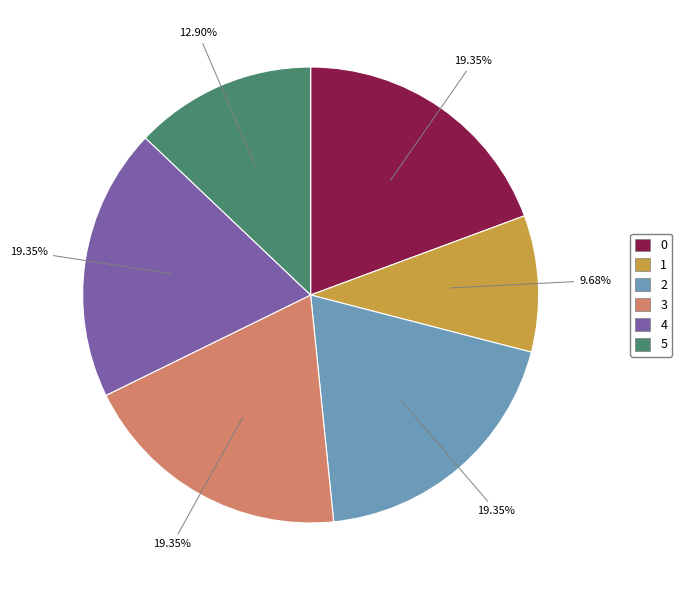

The 0 slice represents 19% of the pie. True or false?

True